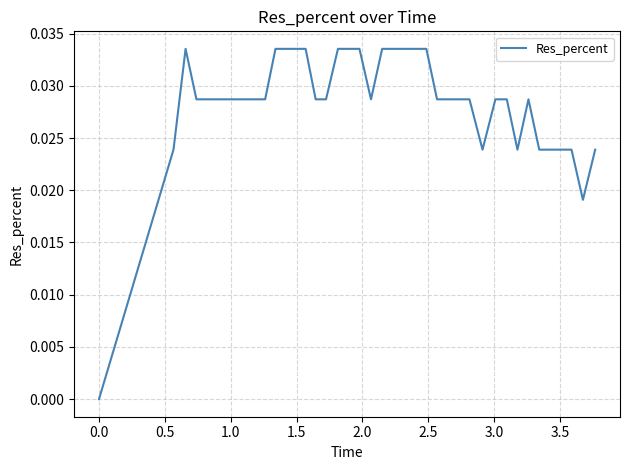

True or false: there are more than 1 points higher than both neighbors.

True